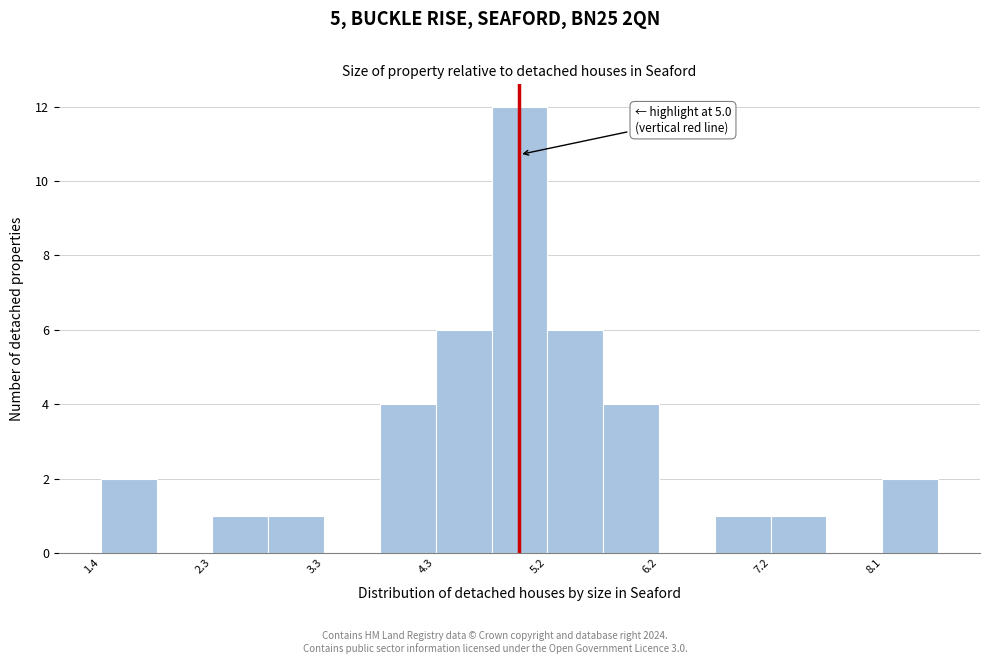

Which range on the x-axis has the tallest bar?

4.8 to 5.2